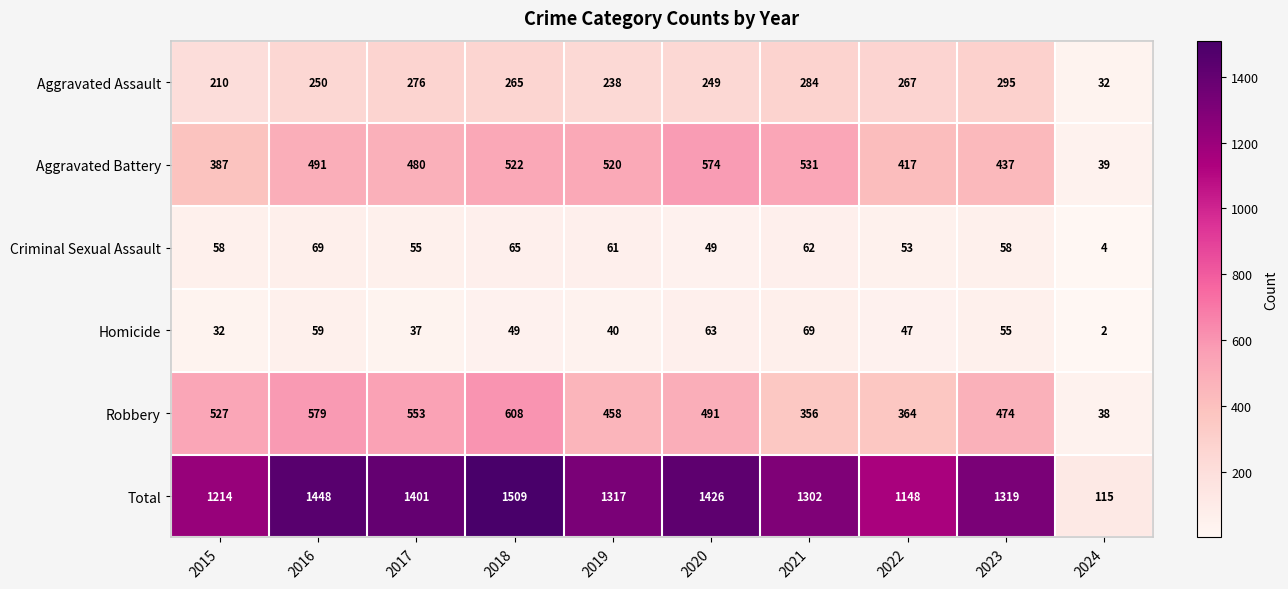

At how many categories does at least one series exceed 1375?

4